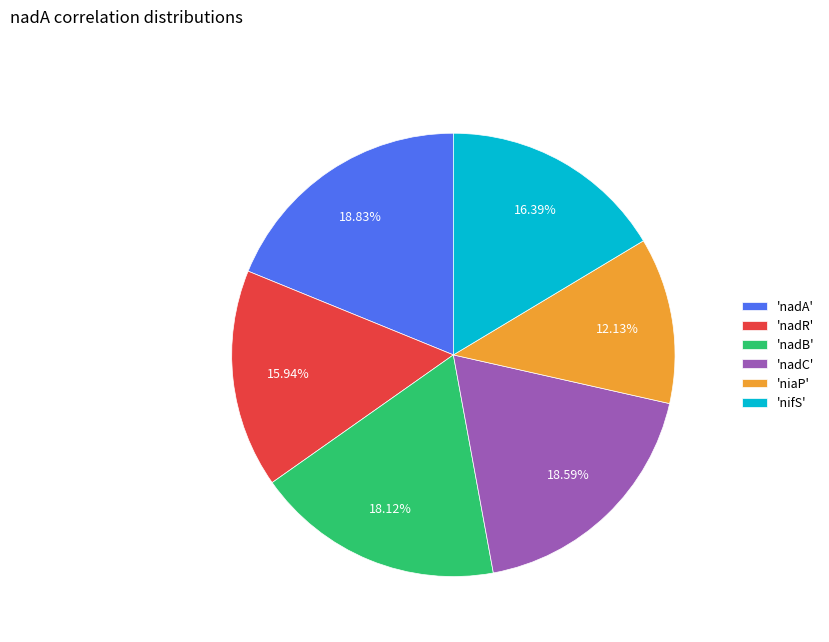

How many slices are in this pie chart?

6